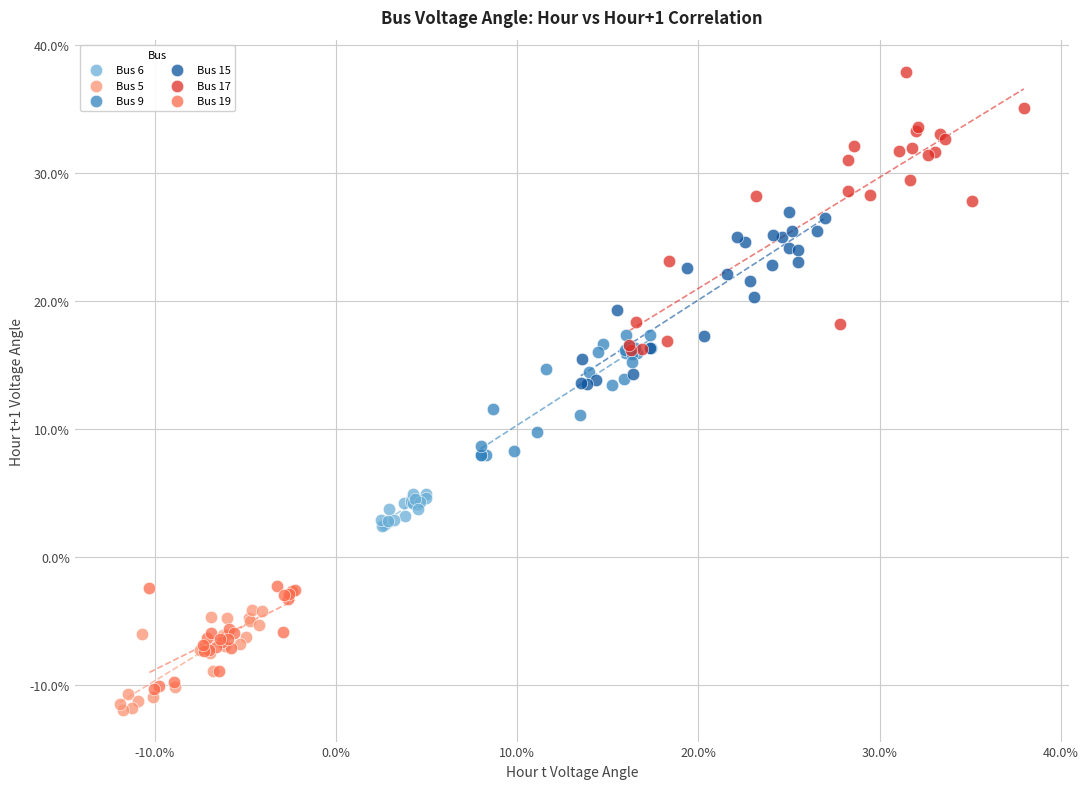

Which series has the widest spread of Y values?

Bus 17